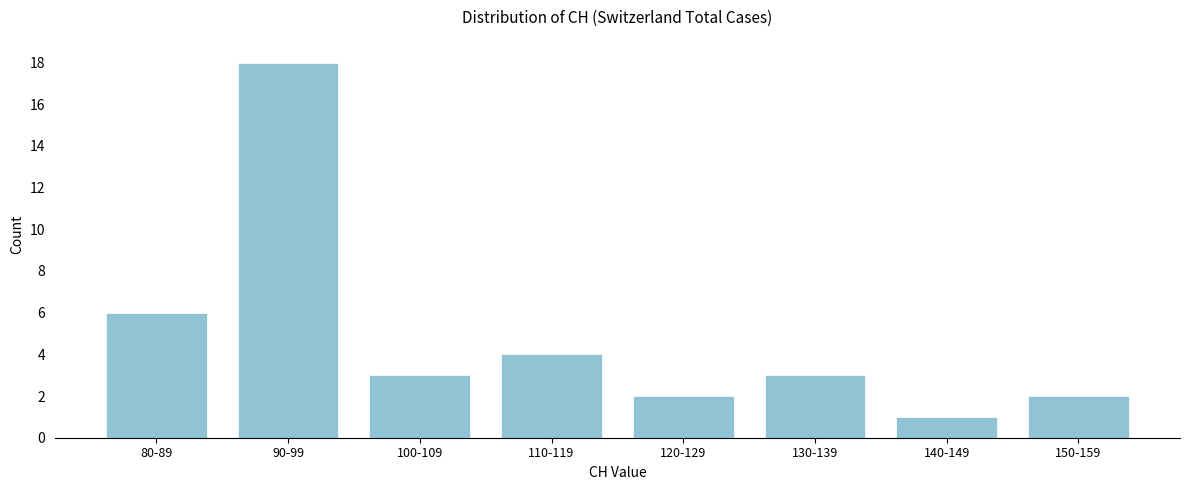

Reading right to left, transcribe all the data shown in this chart.

2	1	3	2	4	3	18	6